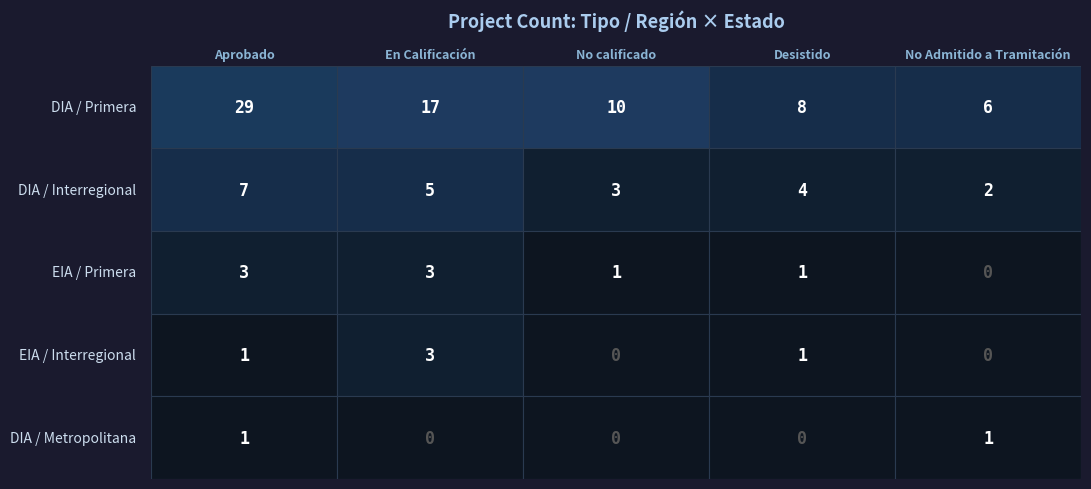

How many data points in Interregional are less than 4?

2